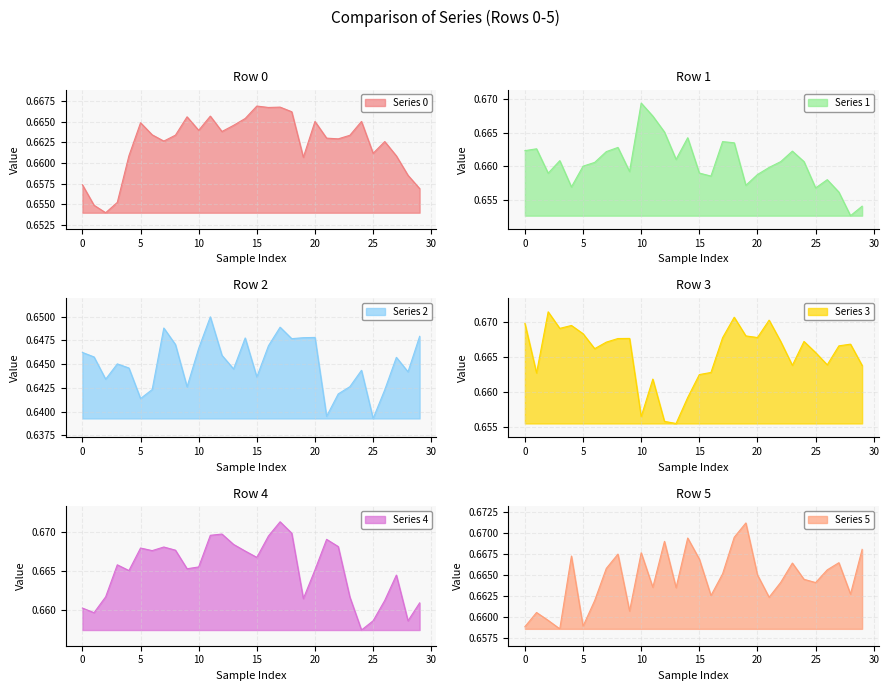

True or false: 2 has more than 0 interior local peaks.

True